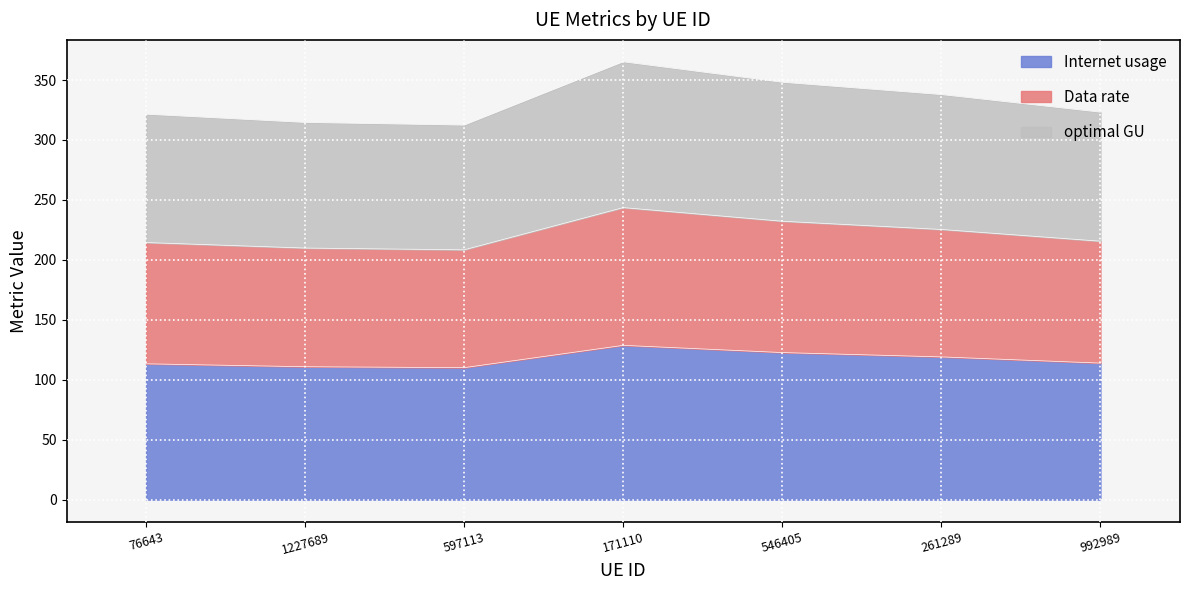

Reading left to right, what are all the values shown in this chart?

Internet usage: 113.3	110.9	110.1	128.7	122.7	119.1	113.9
Data rate: 214.5	209.9	208.4	243.6	232.2	225.4	215.6
optimal GU: 321.5	314.6	312.4	365.2	348.2	337.9	323.2